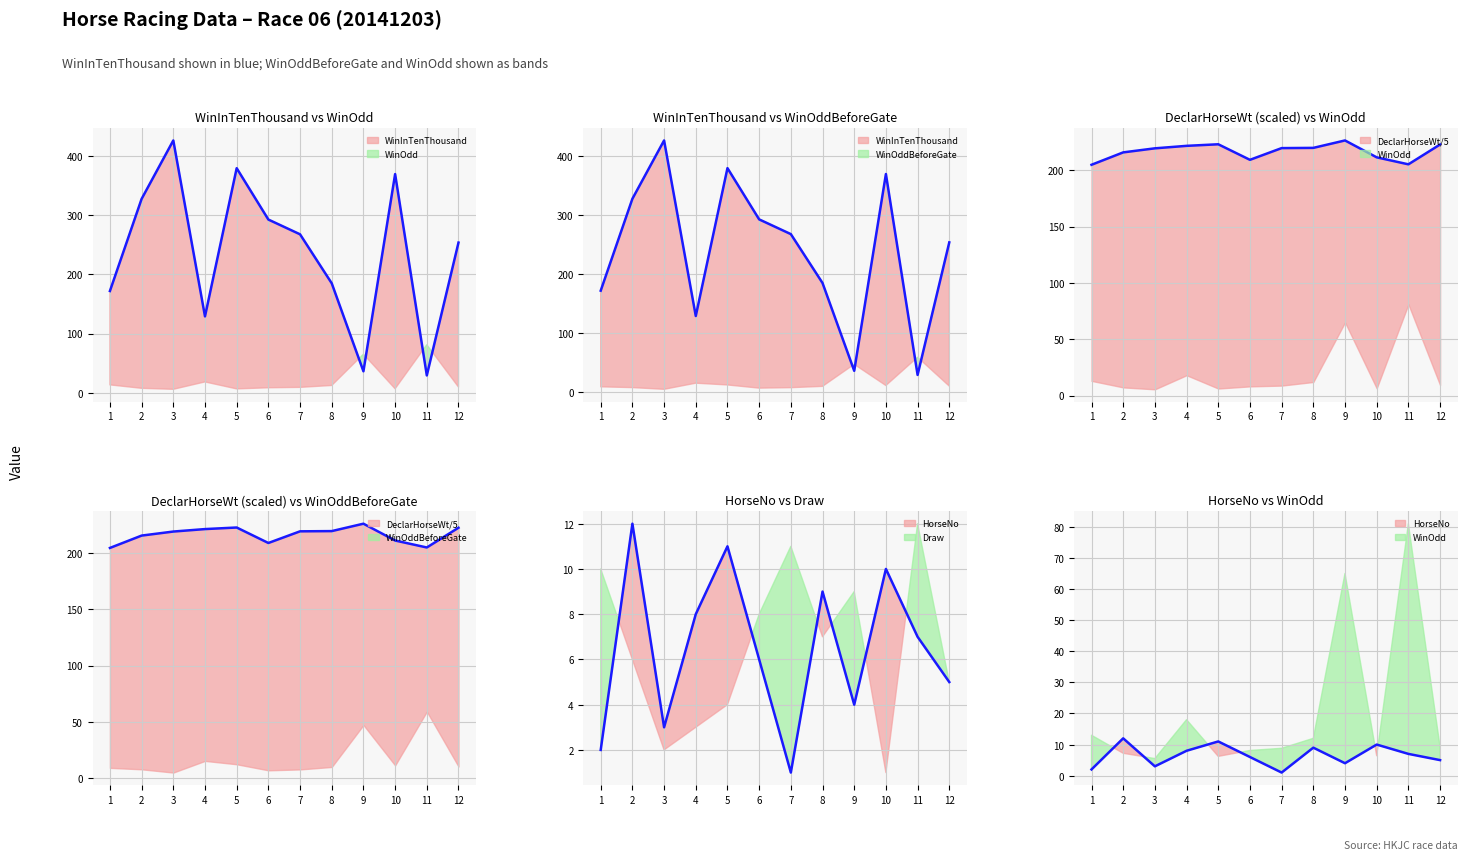

Does the chart have visible grid lines?

Yes